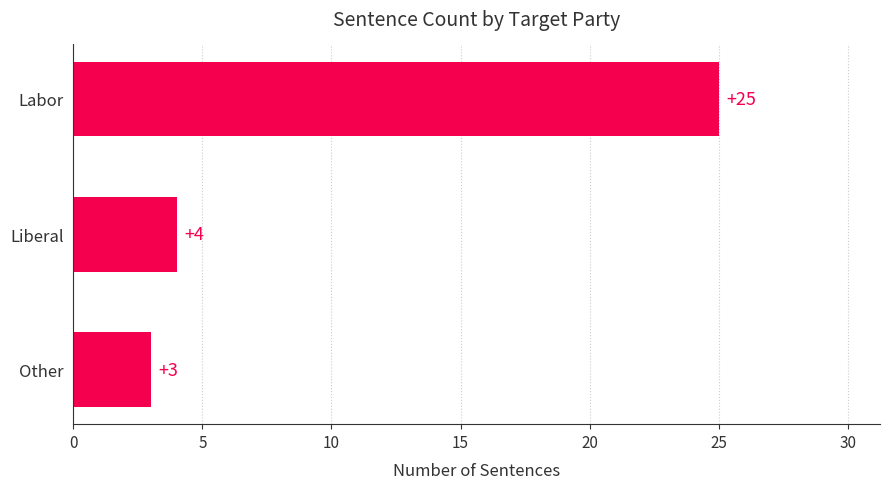

List the labels in order of value, largest first.

Labor, Liberal, Other